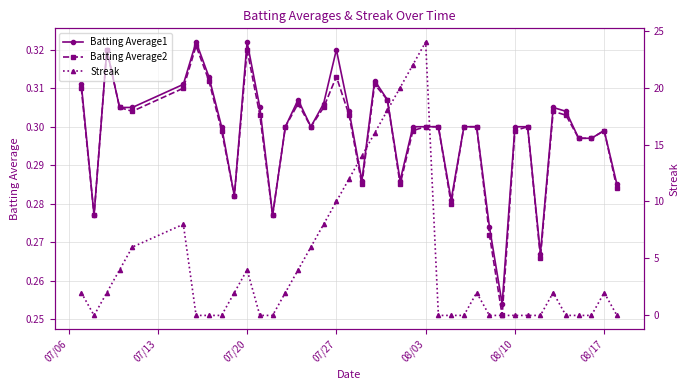

What is the maximum value for Batting Average1?

0.3